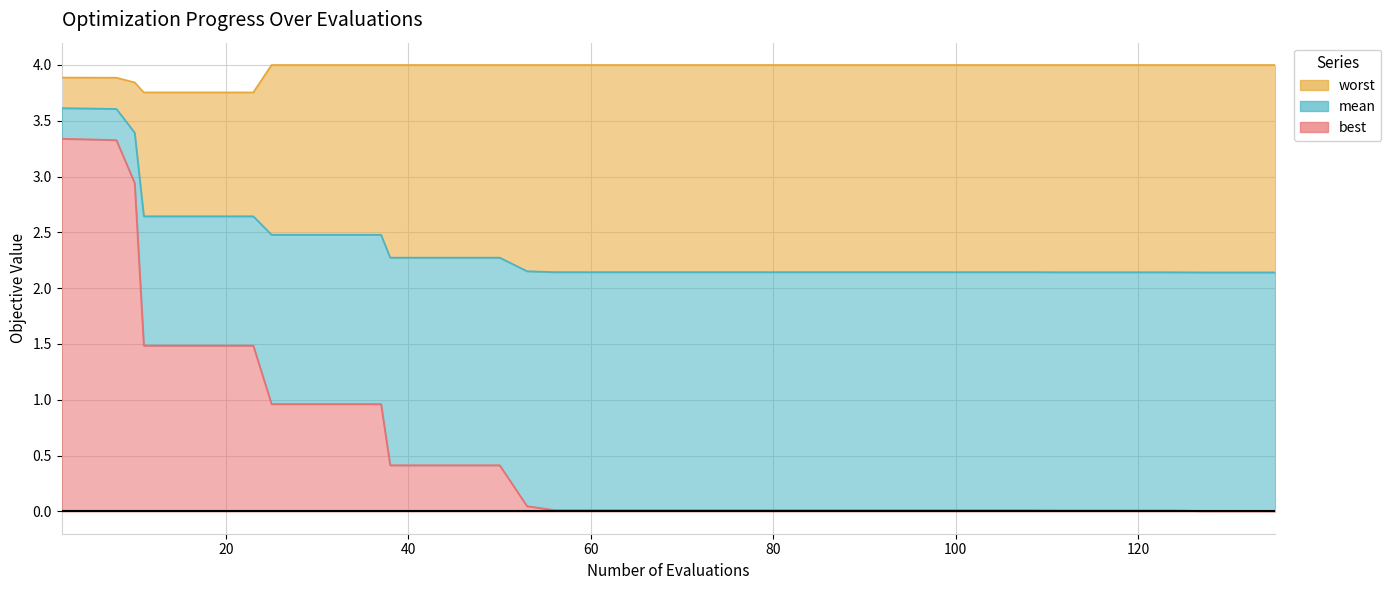

True or false: best and worst cross at least once.

False